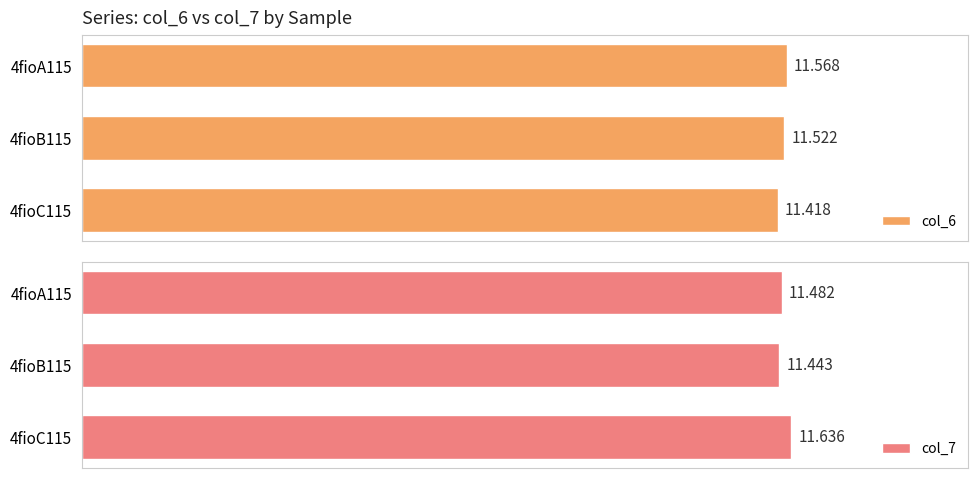

What are all the series names shown in the legend?

col_6, col_7